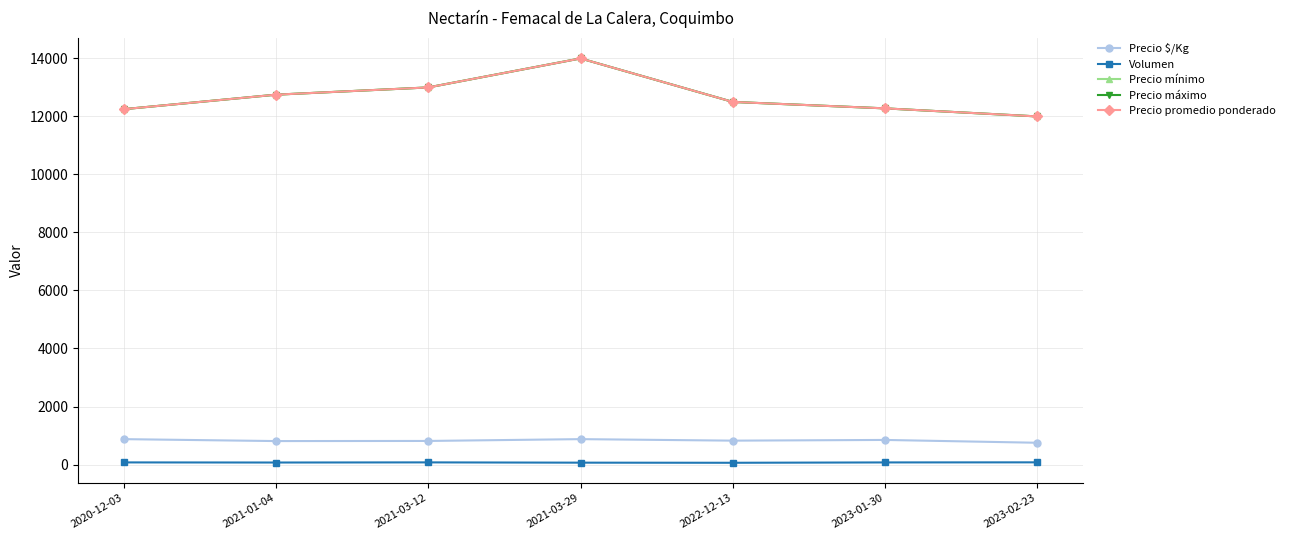

Is this an area chart (filled region under the line)?

No